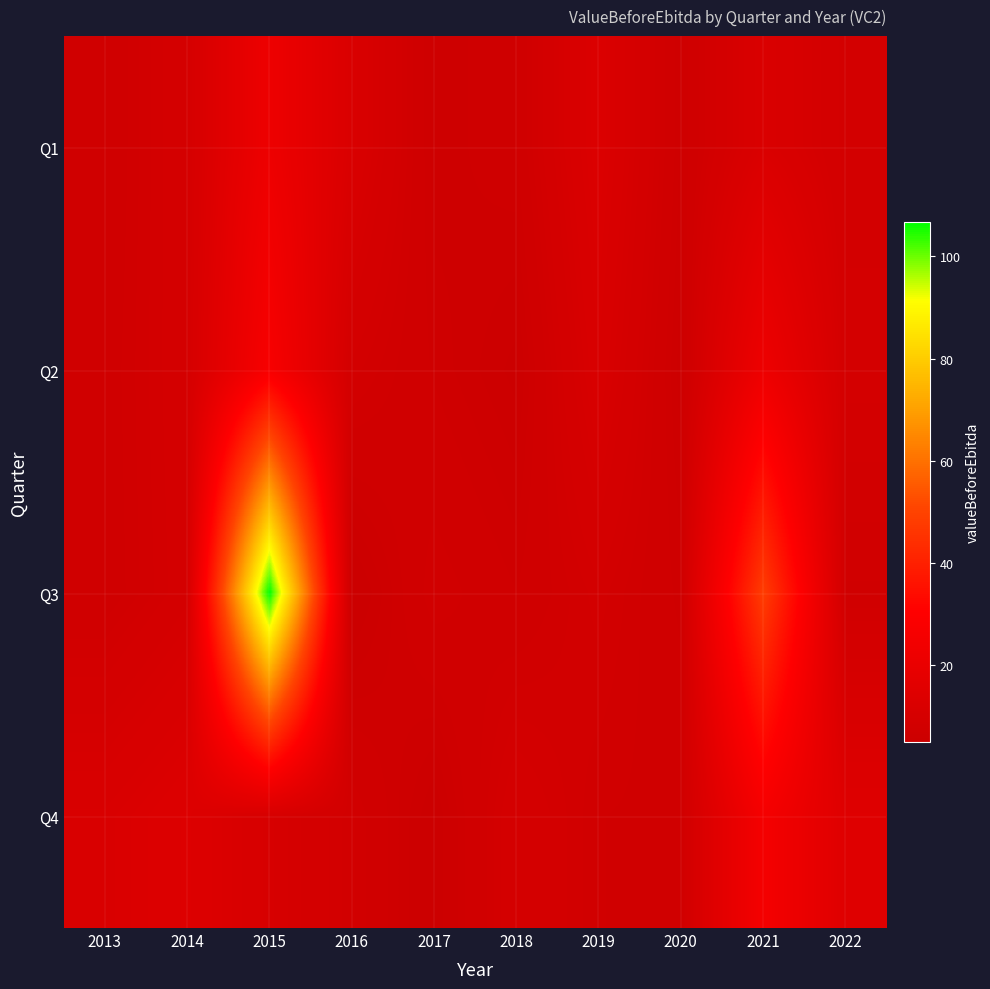

Which series has the largest range (max minus min)?

Q3